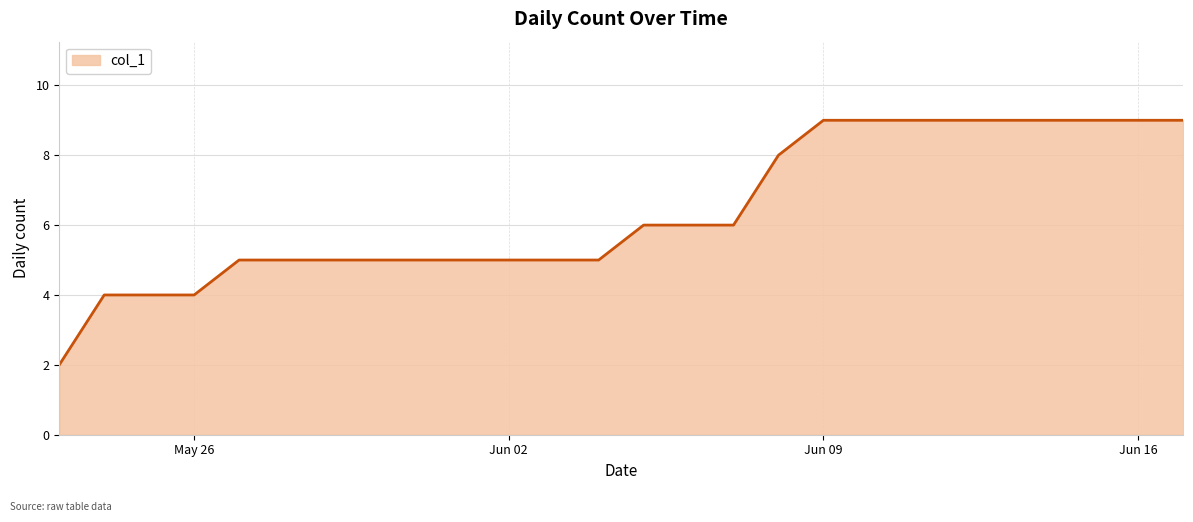

Count the values in the range 5 to 9.

22